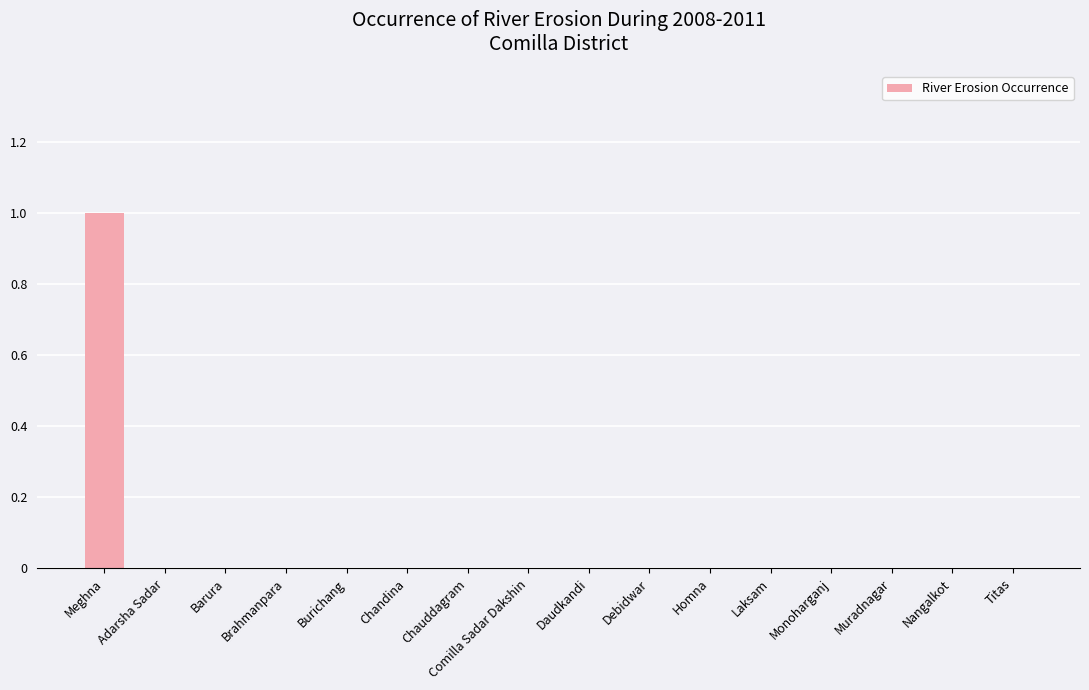

The value at Nangalkot is 0. True or false?

True